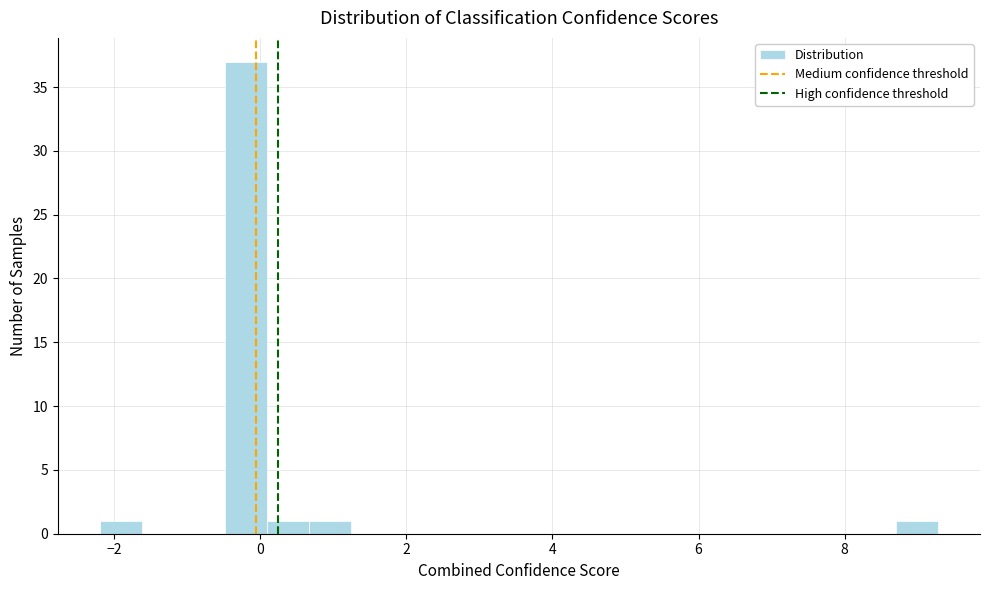

Read against the x-axis, roughly where is the centre of the tallest bar?

-0.2